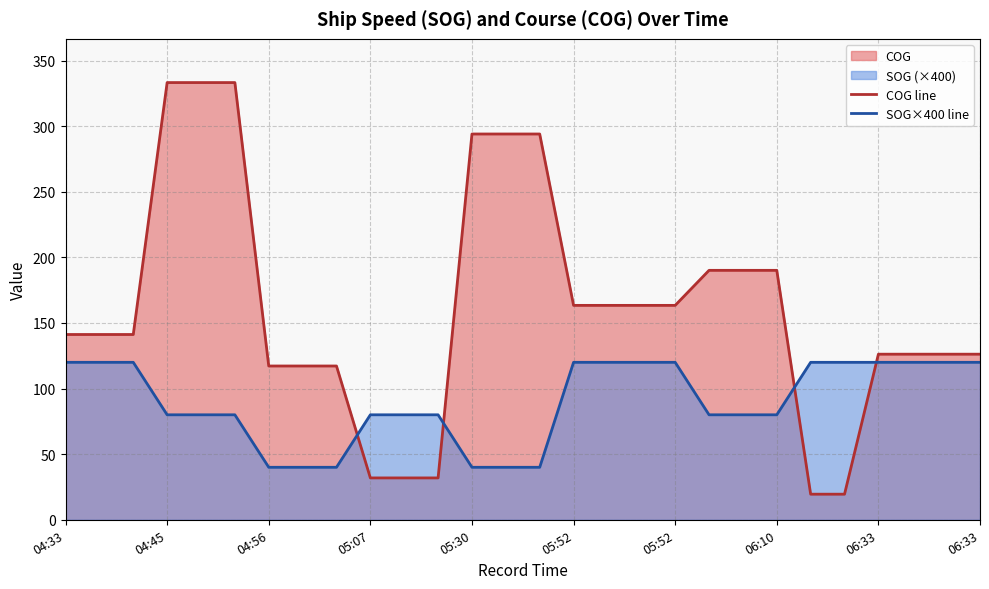

The value of SOG×400 line at 20 is 54.4. True or false?

False